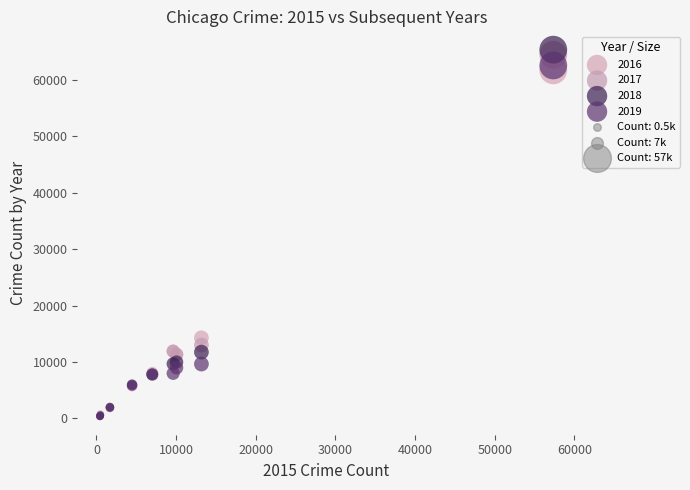

Which series contains the highest Y value?

2018